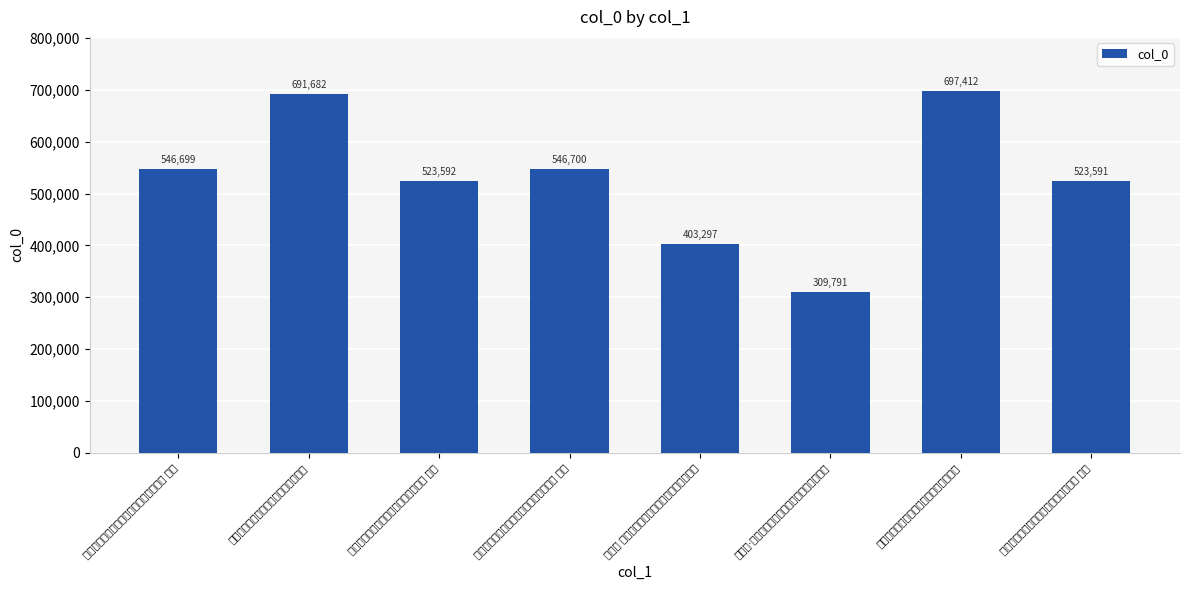

What is the approximate value at 次盂城稚升使者以酒赀追至再赋二绝寄之?

697412